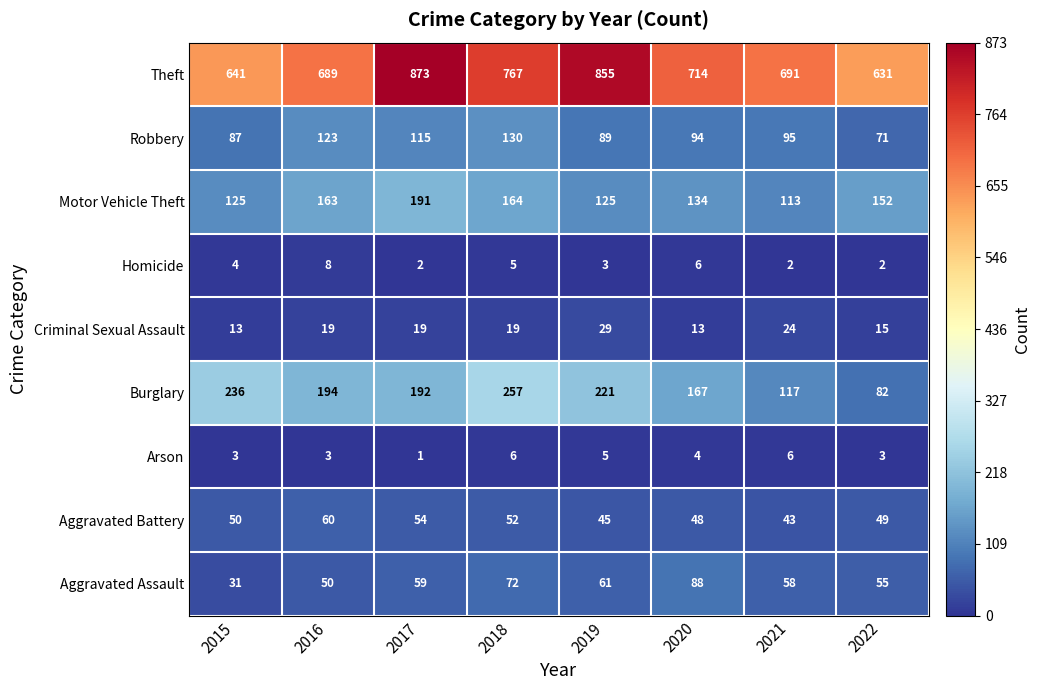

Which category has the highest value across all series?

2017